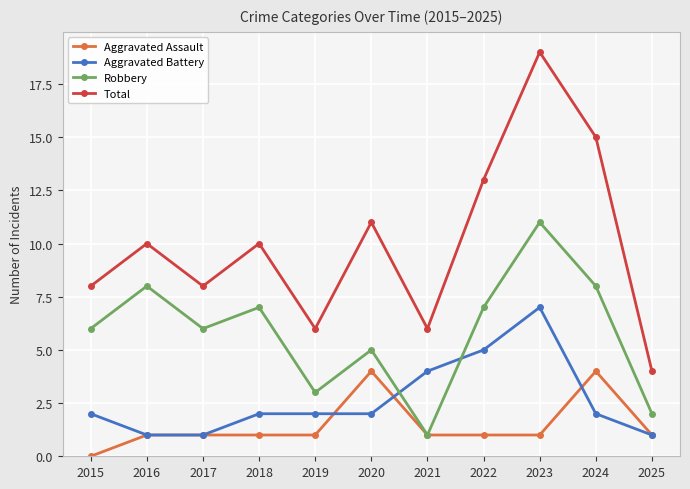

True or false: Aggravated Battery and Robbery cross at least once.

True